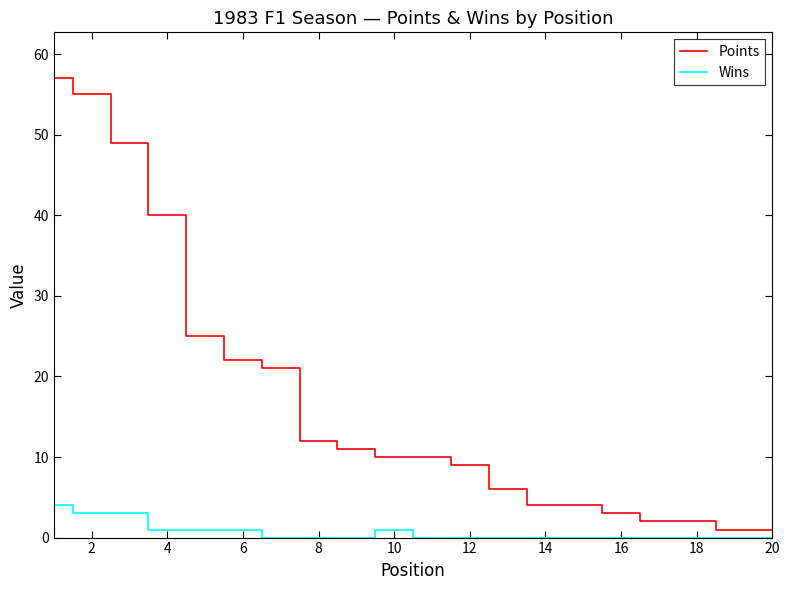

Which series has the largest total across all categories?

Points